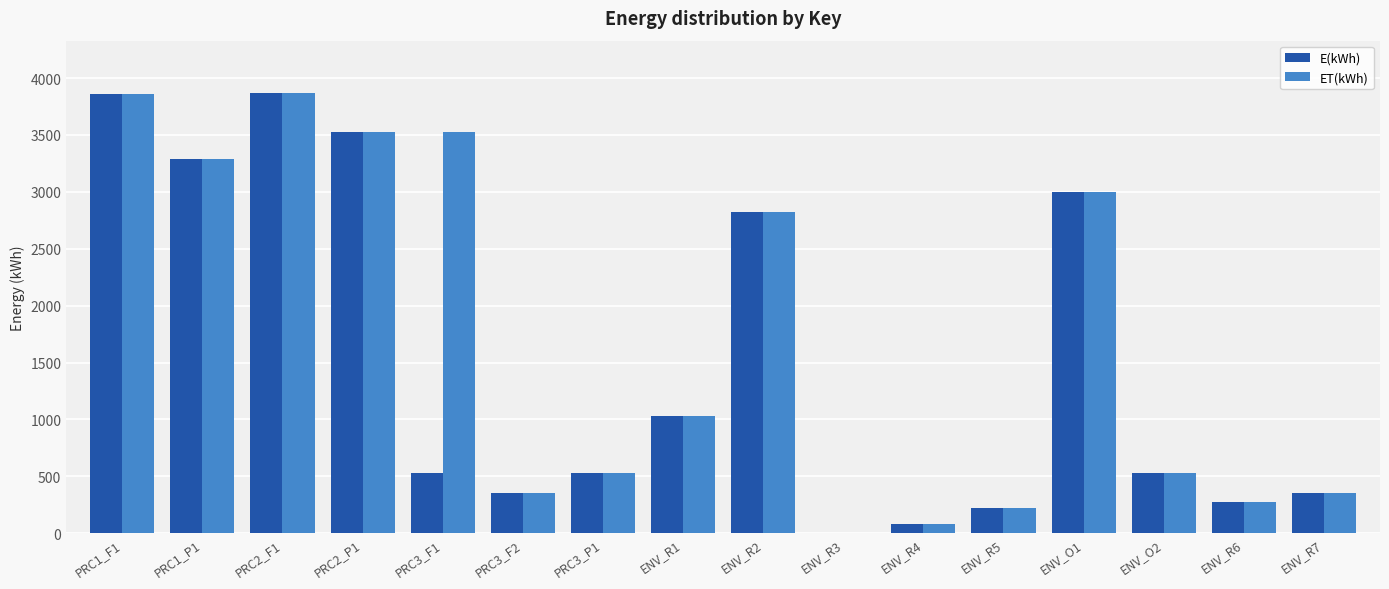

What is the sum of the ET(kWh) values at ENV_R1 and ENV_O2?

1558.2